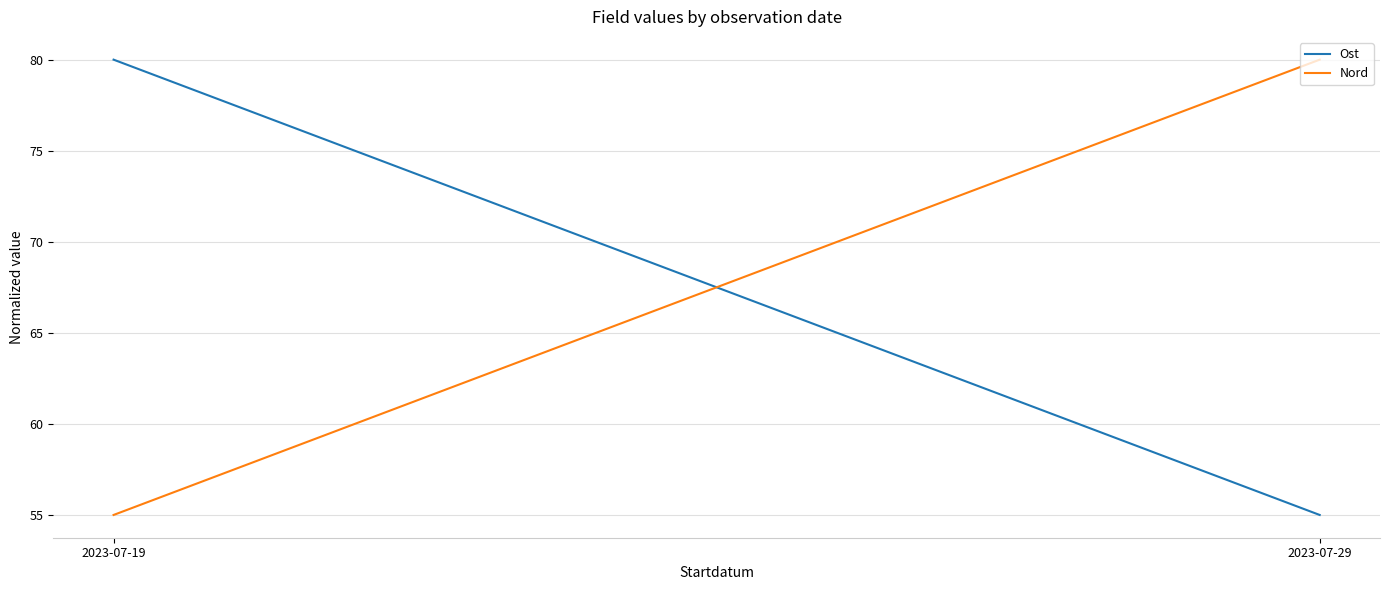

Is the value of Ost at 2023-07-29 greater than the value of Nord at 2023-07-19?

No